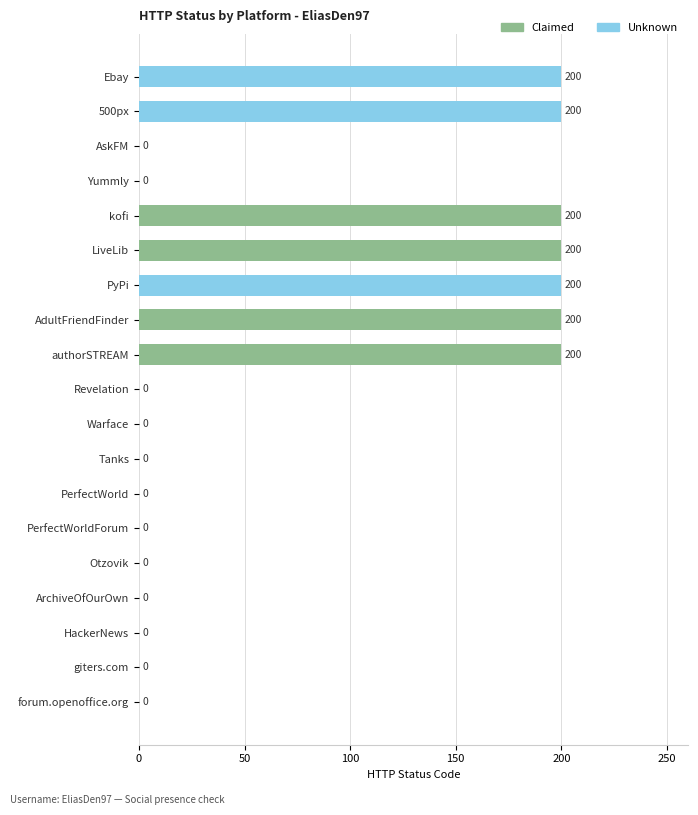

Reading top to bottom, transcribe all the data shown in this chart.

Ebay=200	500px=200	AskFM=0	Yummly=0	kofi=200	LiveLib=200	PyPi=200	AdultFriendFinder=200	authorSTREAM=200	Revelation=0	Warface=0	Tanks=0	PerfectWorld=0	PerfectWorldForum=0	Otzovik=0	ArchiveOfOurOwn=0	HackerNews=0	giters.com=0	forum.openoffice.org=0